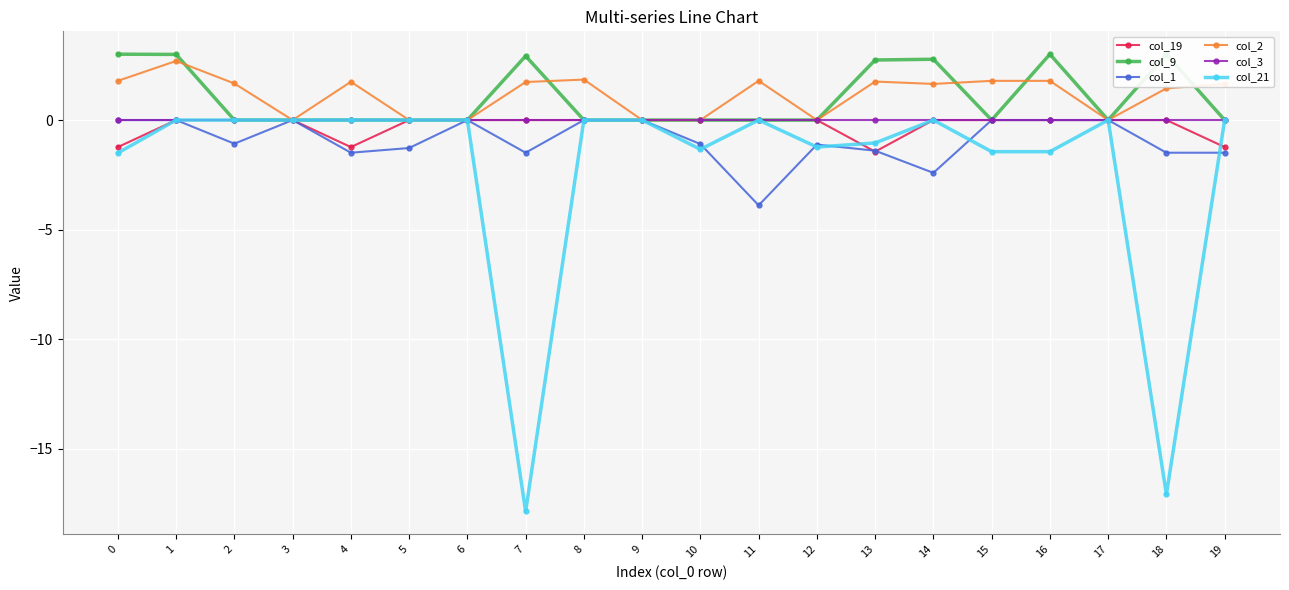

Which series changed the most between 14 and 19?

col_9